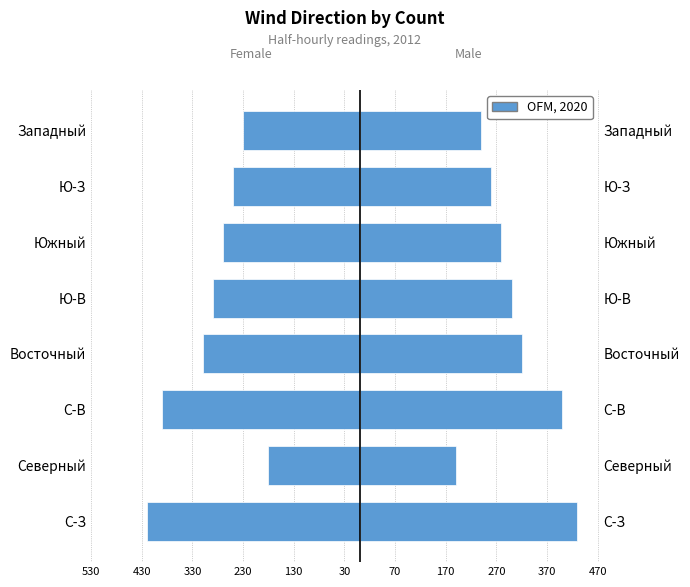

Count the number of categories in the chart.

8